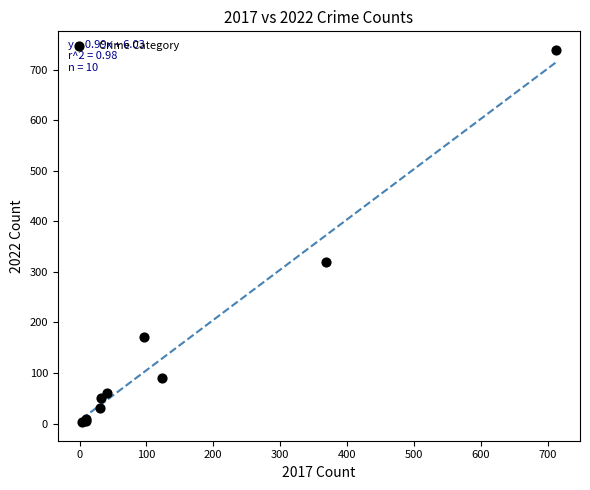

What Y value in the scatter plot is closest to 371?

319